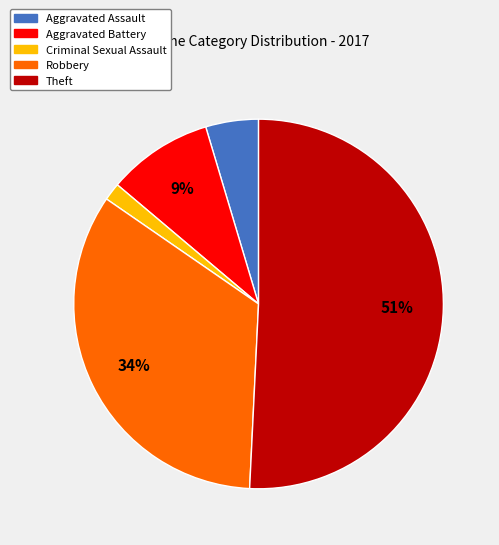

How many slices are in this pie chart?

5